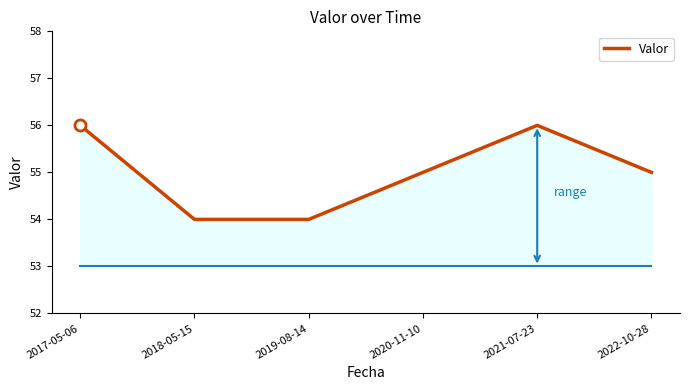

What position from the right is 2022-10-28?

1